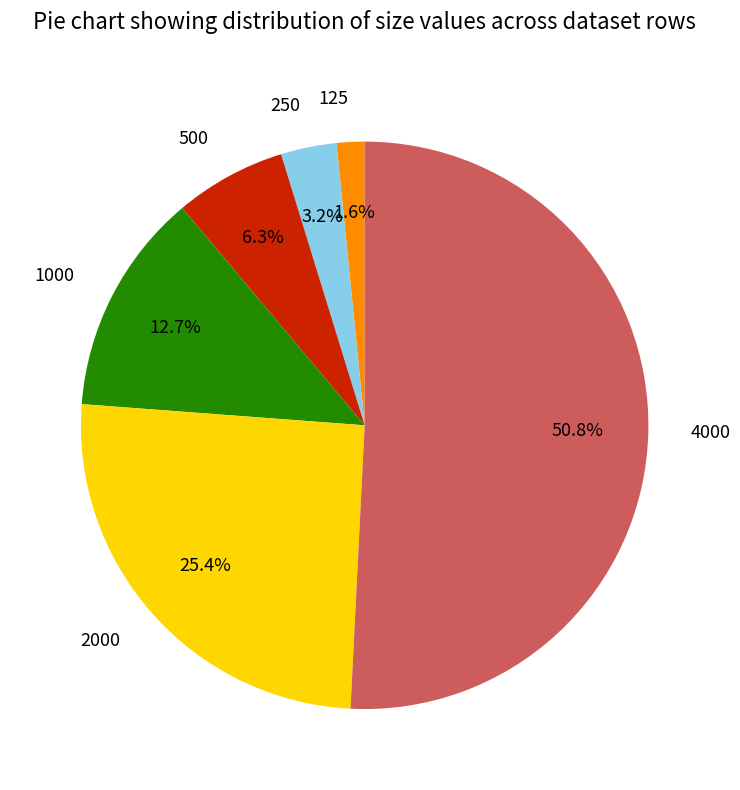

The 500 slice represents 17% of the pie. True or false?

False